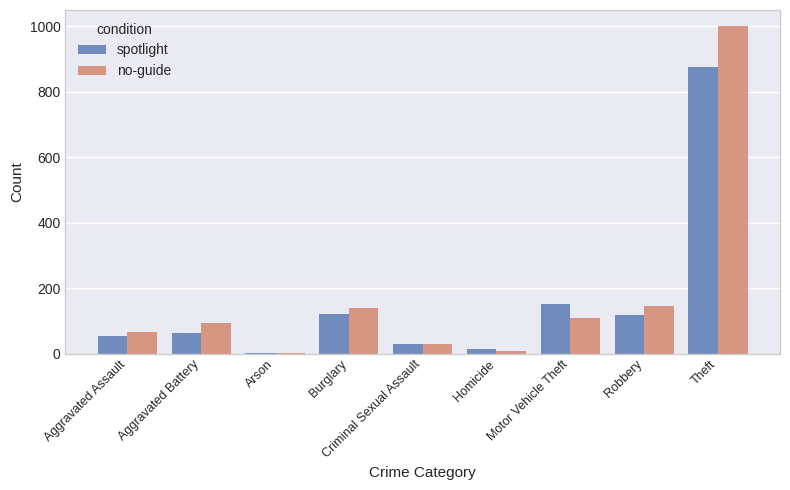

Is it true that spotlight equals 117 at Robbery?

True